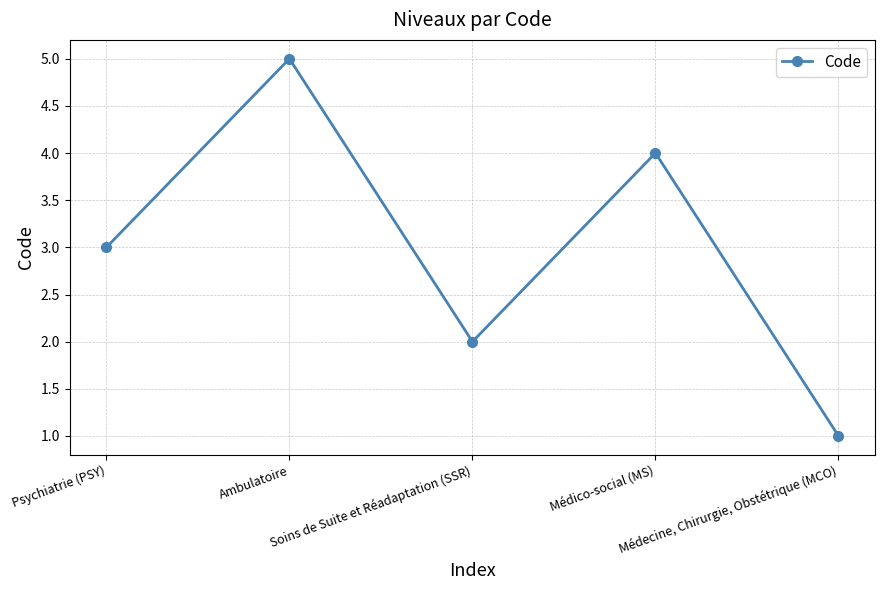

Count the number of data series in this chart.

1